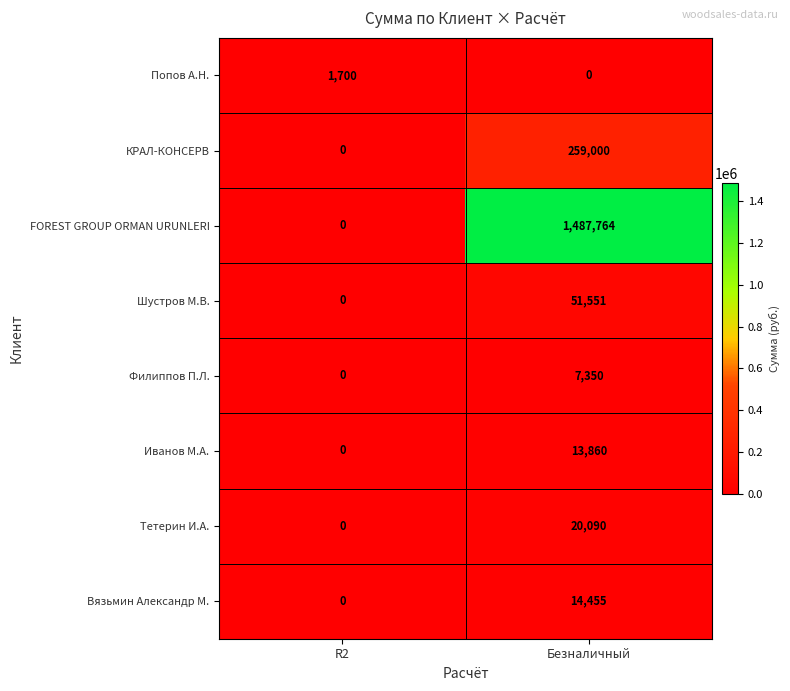

How many categories are shown in the chart?

2